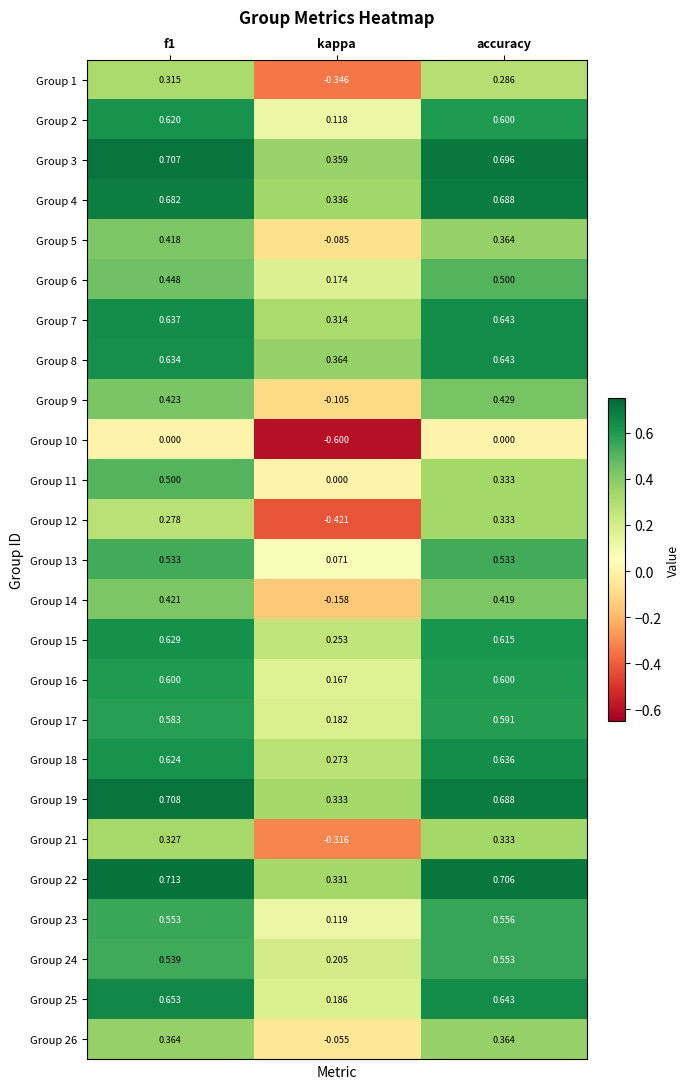

Which category has the lowest value across all series?

kappa